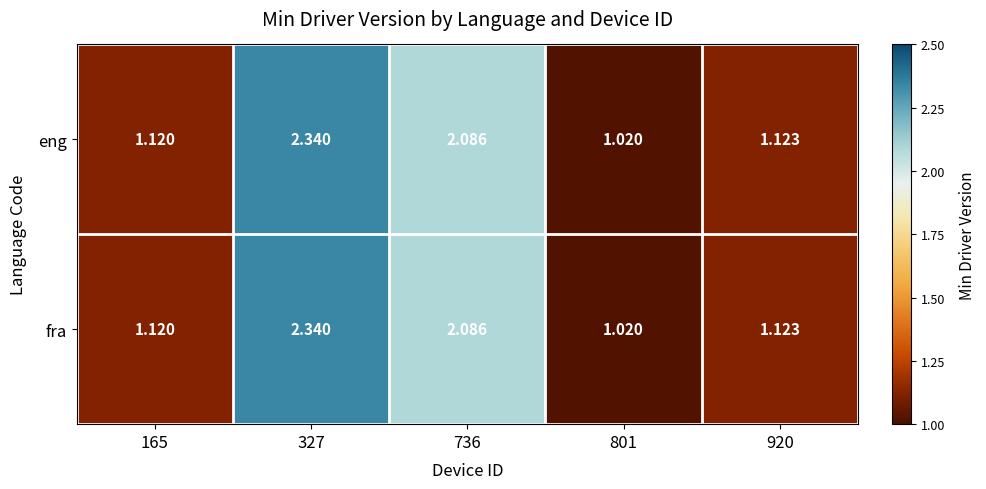

Count the number of categories in the chart.

5